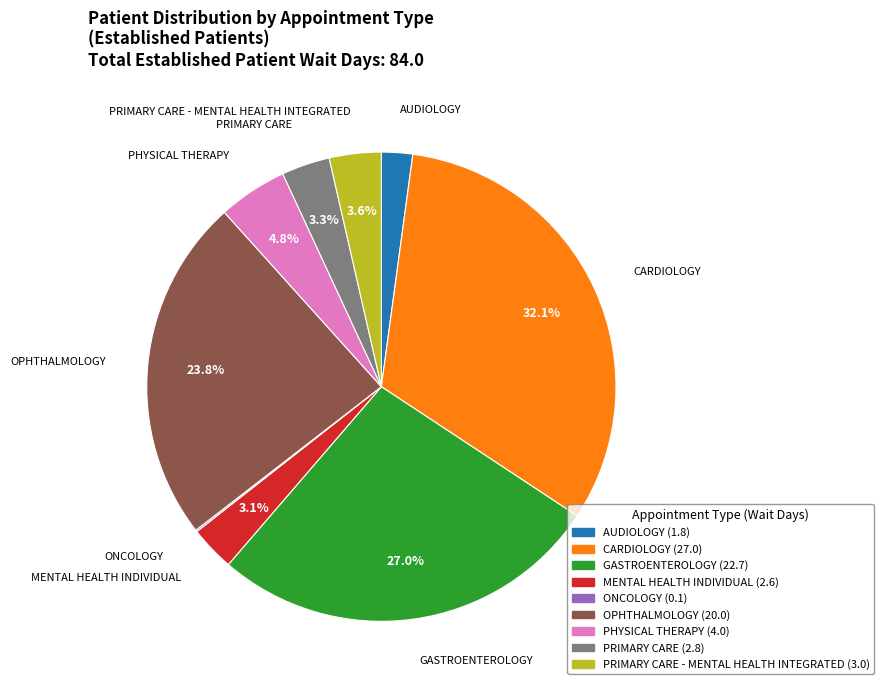

Is there a majority slice in this chart?

No